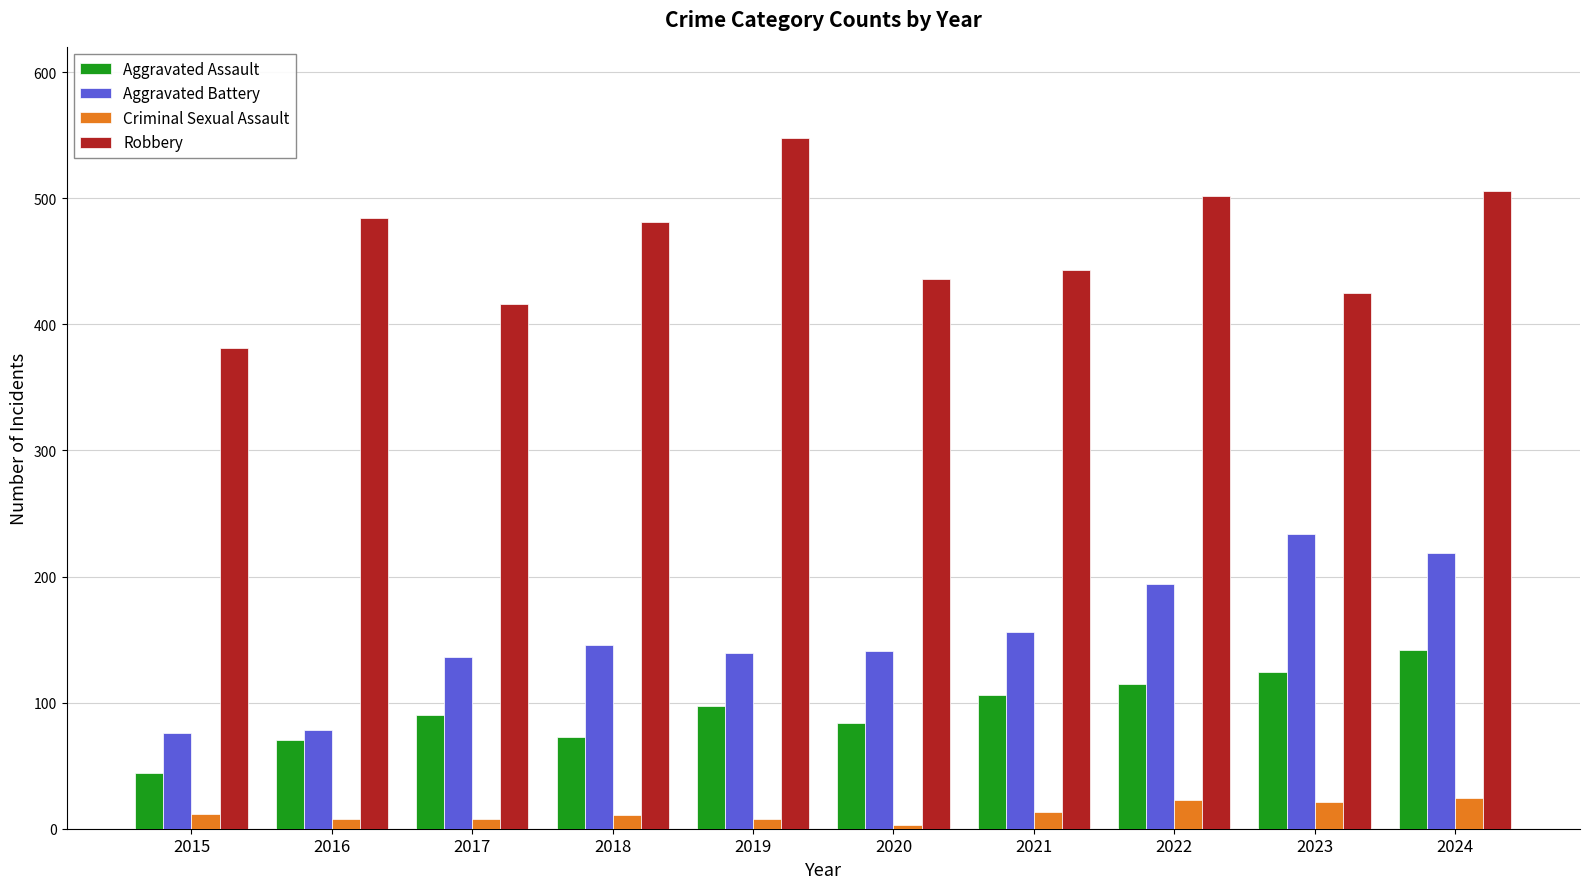

Rank the series at 2016 from lowest to highest value.

Criminal Sexual Assault, Aggravated Assault, Aggravated Battery, Robbery